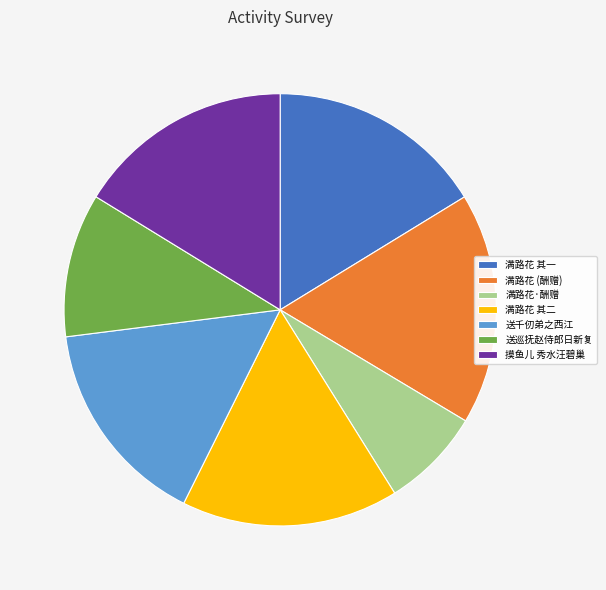

Which category has the smallest portion of the pie?

满路花·酬赠